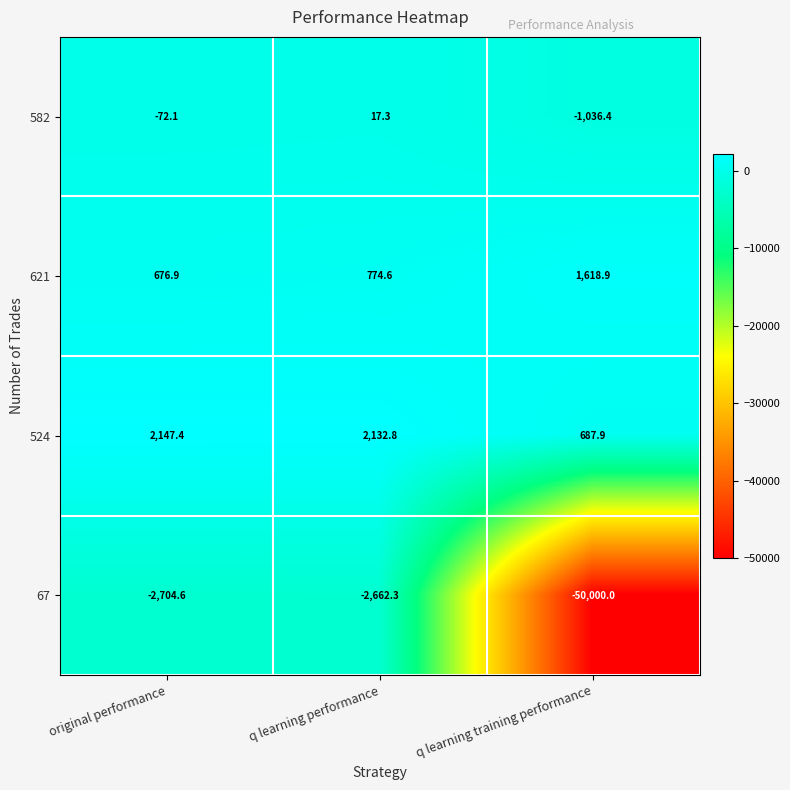

What is the average value of the 582 series?

-363.7